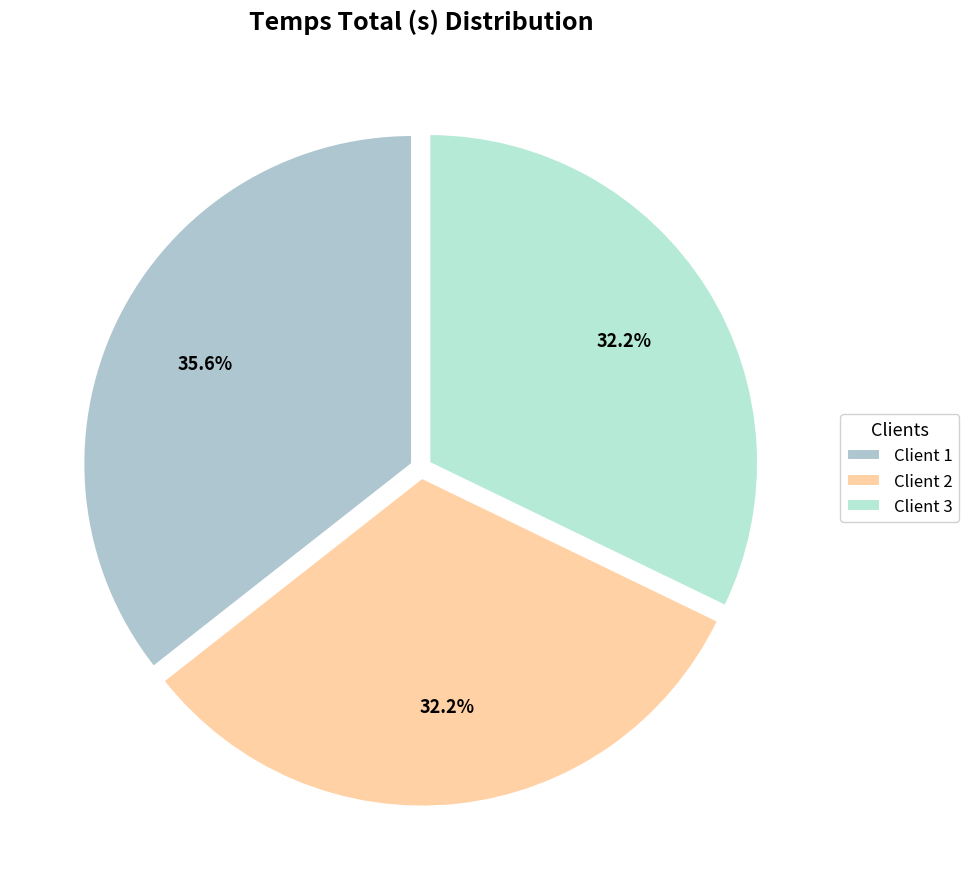

How many segments does this pie chart have?

3